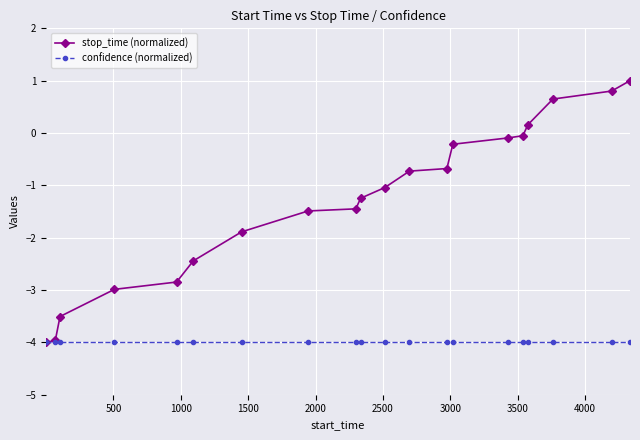

Which series has the largest total across all categories?

stop_time (normalized)